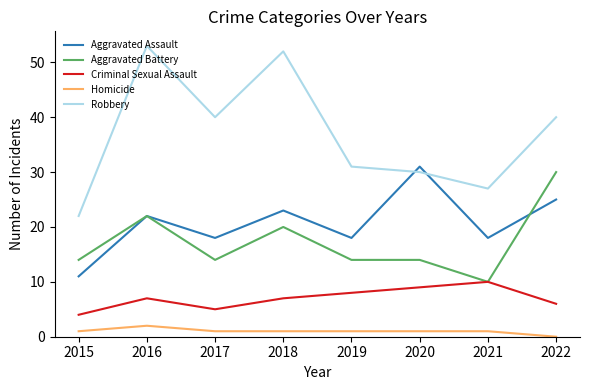

Reading right to left, list all the values displayed in this chart.

Aggravated Assault: 2022=25	2021=18	2020=31	2019=18	2018=23	2017=18	2016=22	2015=11
Aggravated Battery: 2022=30	2021=10	2020=14	2019=14	2018=20	2017=14	2016=22	2015=14
Criminal Sexual Assault: 2022=6	2021=10	2020=9	2019=8	2018=7	2017=5	2016=7	2015=4
Homicide: 2022=0	2021=1	2020=1	2019=1	2018=1	2017=1	2016=2	2015=1
Robbery: 2022=40	2021=27	2020=30	2019=31	2018=52	2017=40	2016=53	2015=22